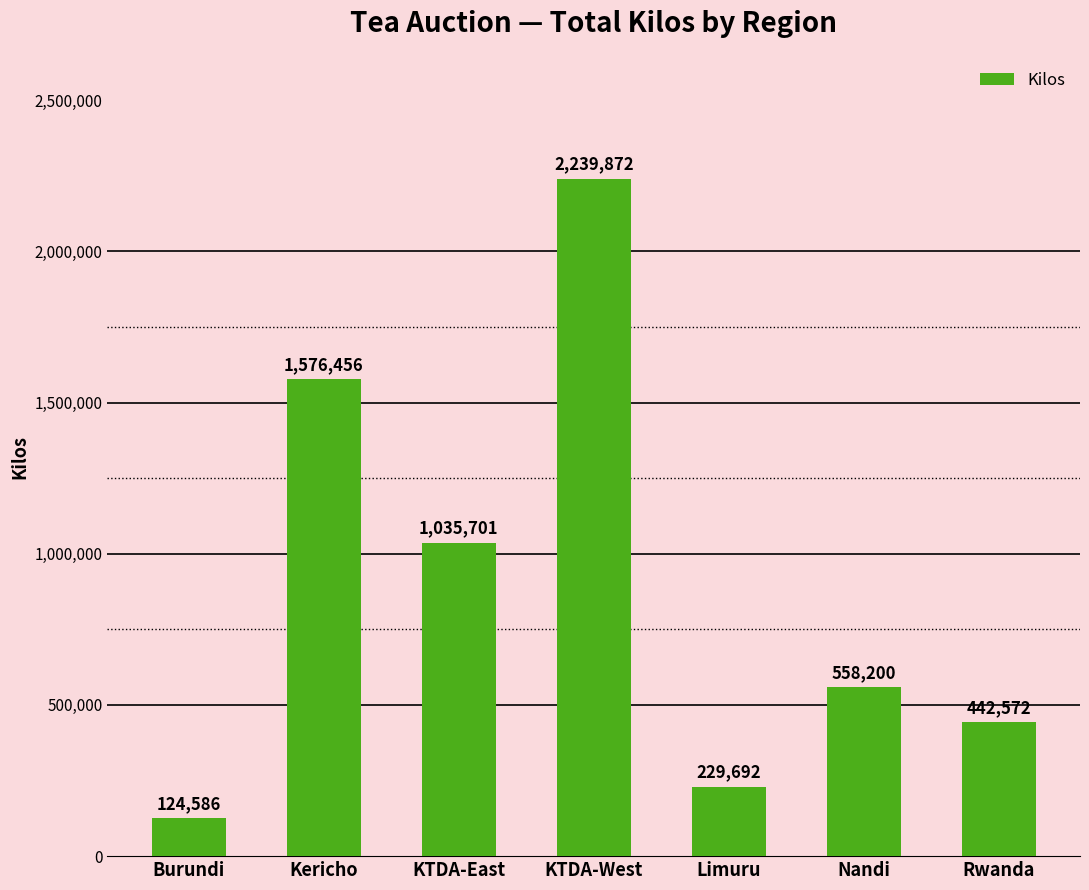

What is the average value?

886726